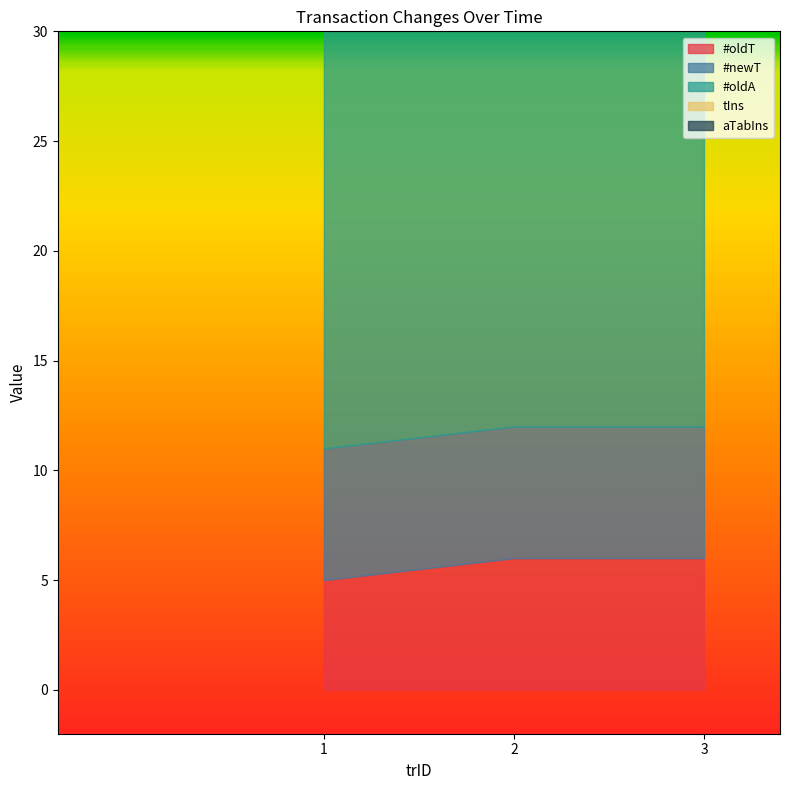

At 2, list the series in order from largest to smallest.

#oldA, #oldT, #newT, tIns, aTabIns